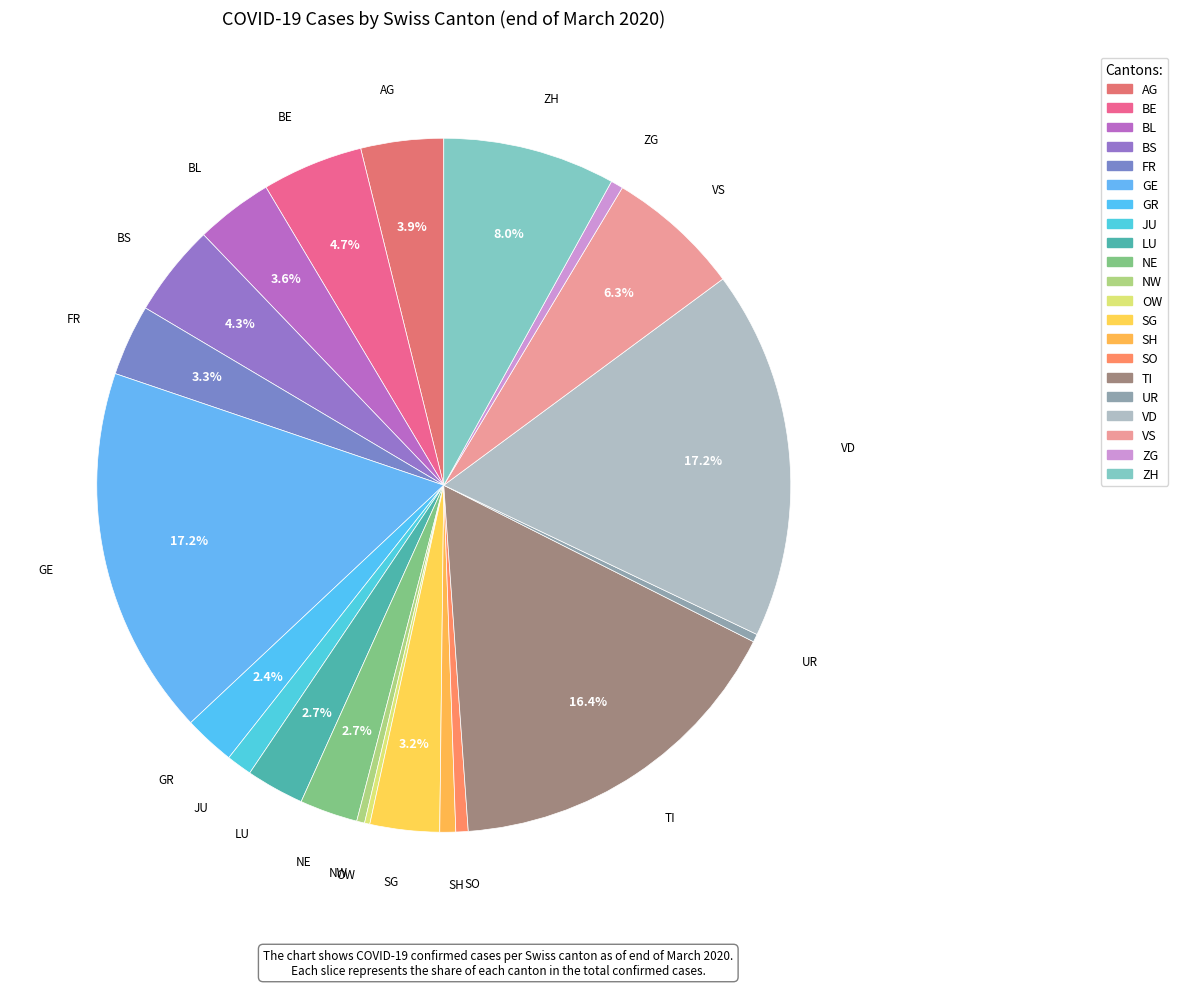

True or false: ZG accounts for 1% of the total.

True